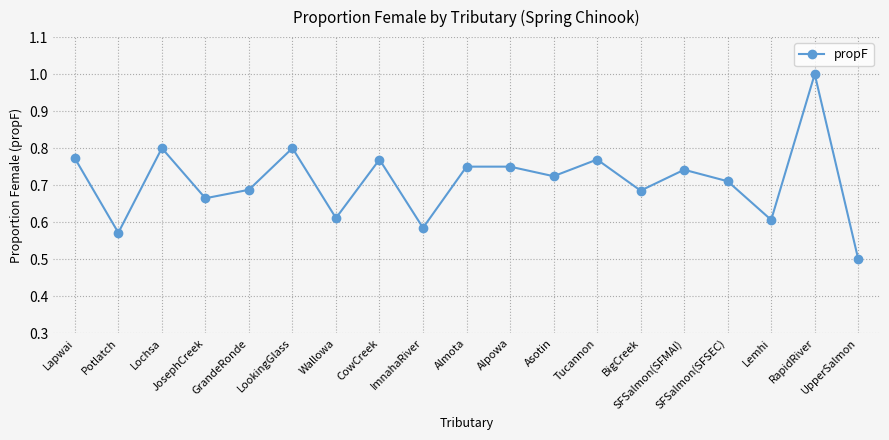

What is the minimum value shown in the chart?

0.5